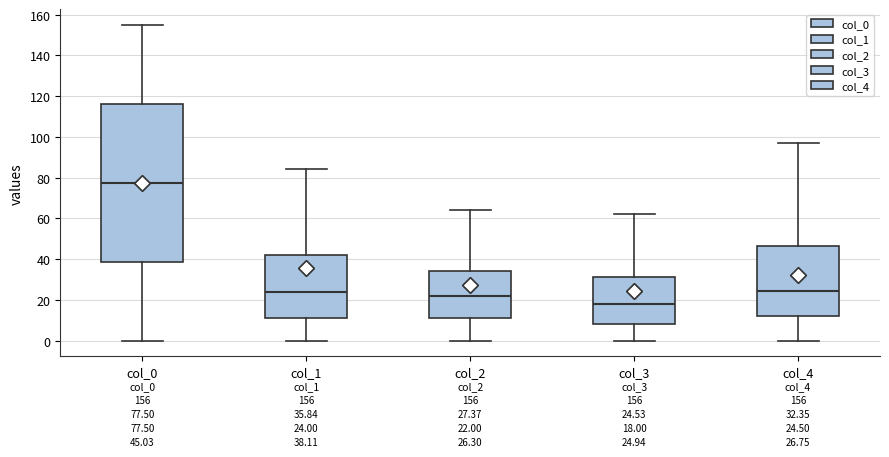

Which box is the tallest, from its lower edge to its upper edge?

col_0